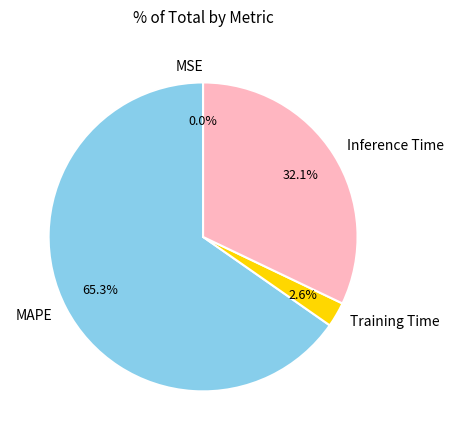

Do MAPE and Training Time together represent more than half of the pie?

Yes